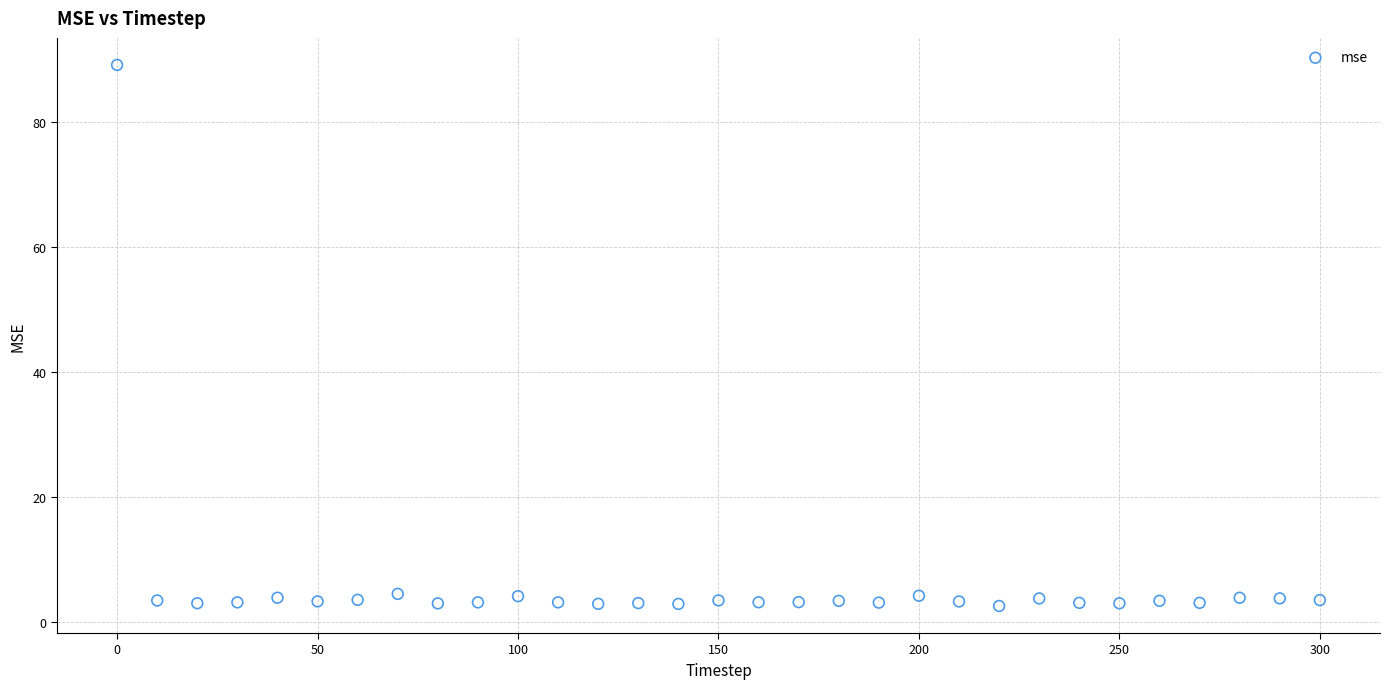

What is the range of X values (max minus min)?

300.0